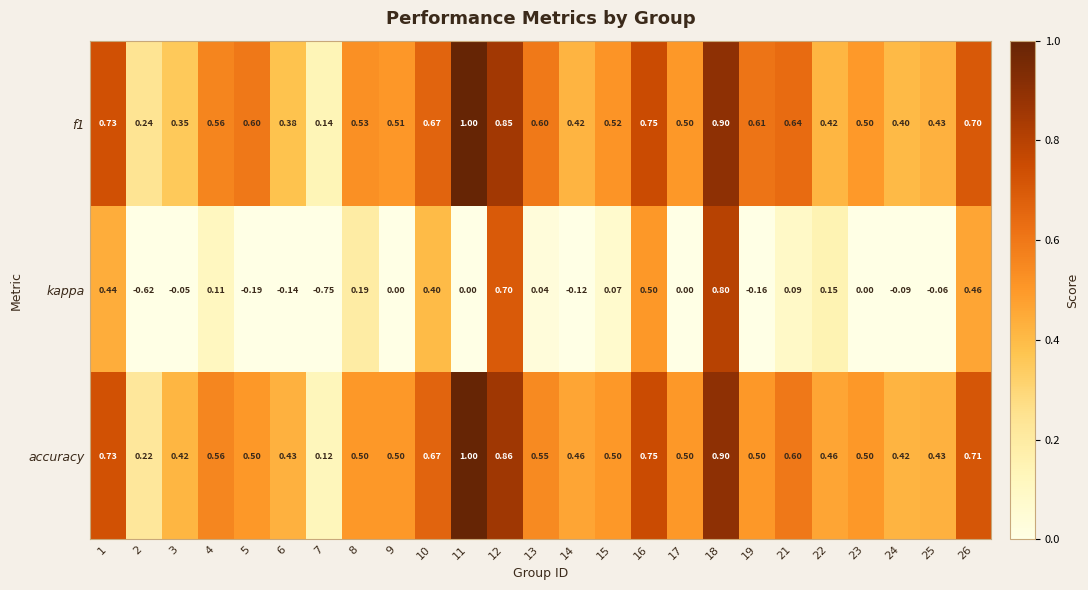

Is the value of accuracy at 15 greater than the value of kappa at 8?

Yes